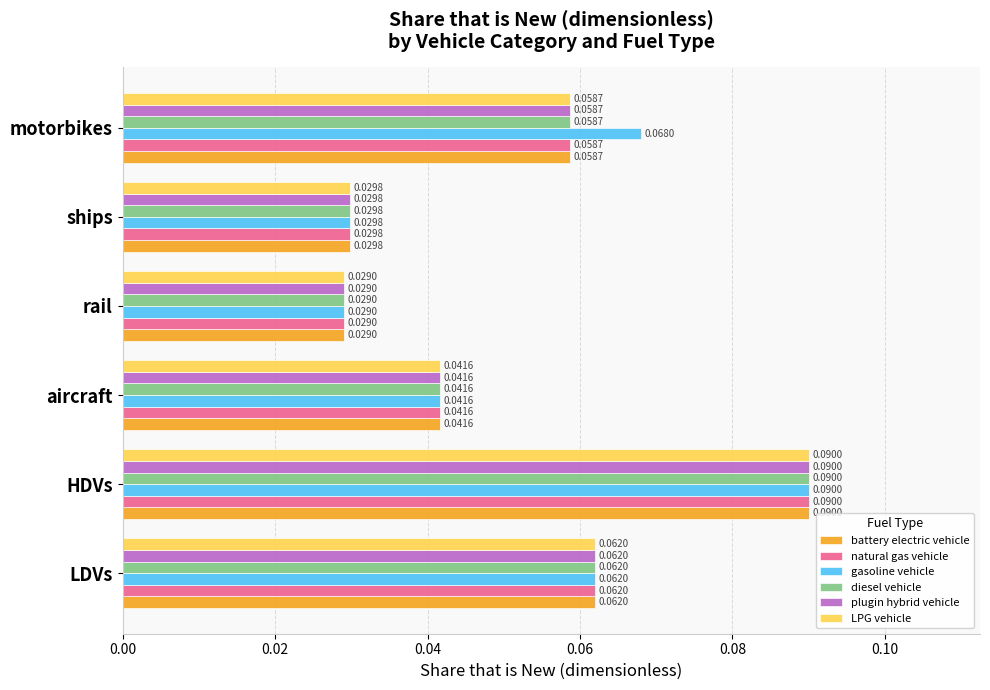

What is the sum of all LPG vehicle values?

0.3